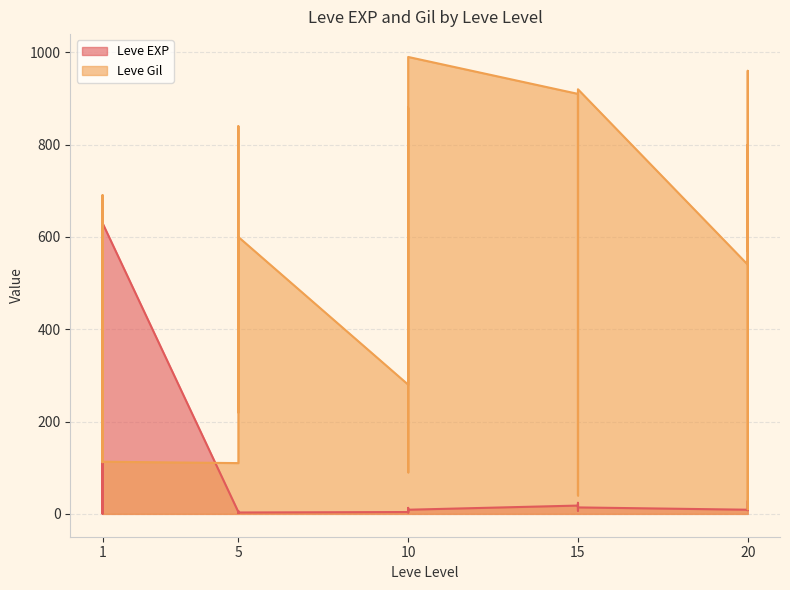

Reading left to right, transcribe all the data shown in this chart.

Leve EXP: 1	1	630	1	1	630	4	6	2	5	2	3	4	7	3	9	13	9	18	13	7	24	18	14	9	16	28	17	12	8
Leve Gil: 330	690	112	160	690	113	110	840	790	220	490	600	280	880	780	430	90	990	910	40	170	790	910	920	540	800	10	120	960	570